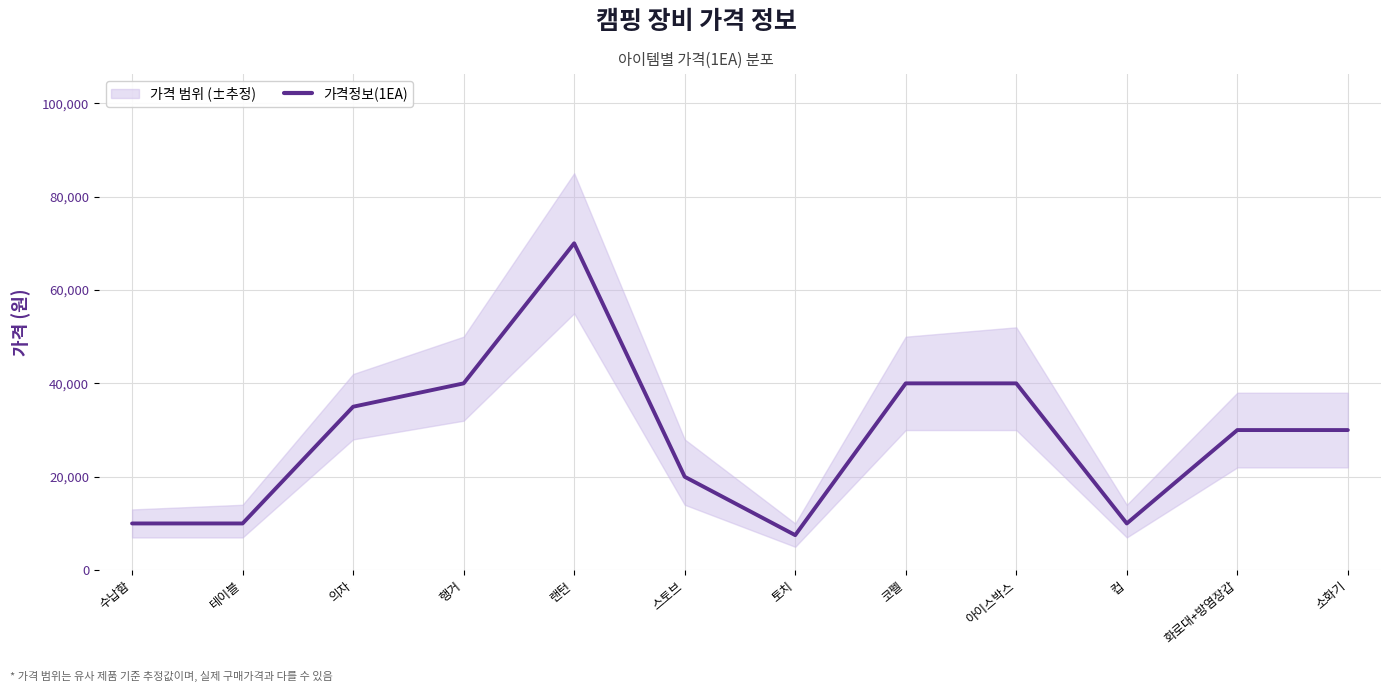

At which label does the data first exceed 30000?

의자